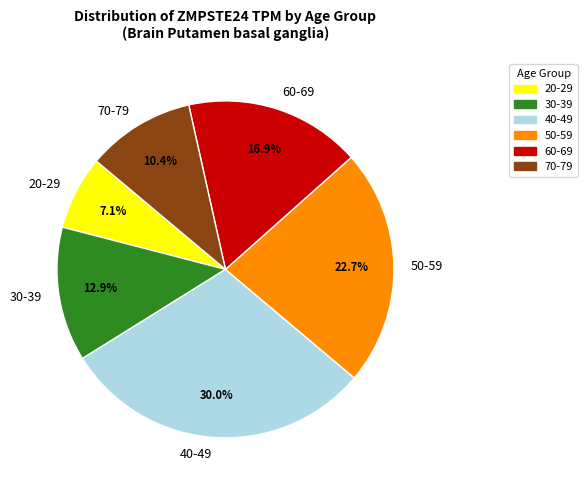

Do 20-29 and 60-69 together represent more than half of the pie?

No